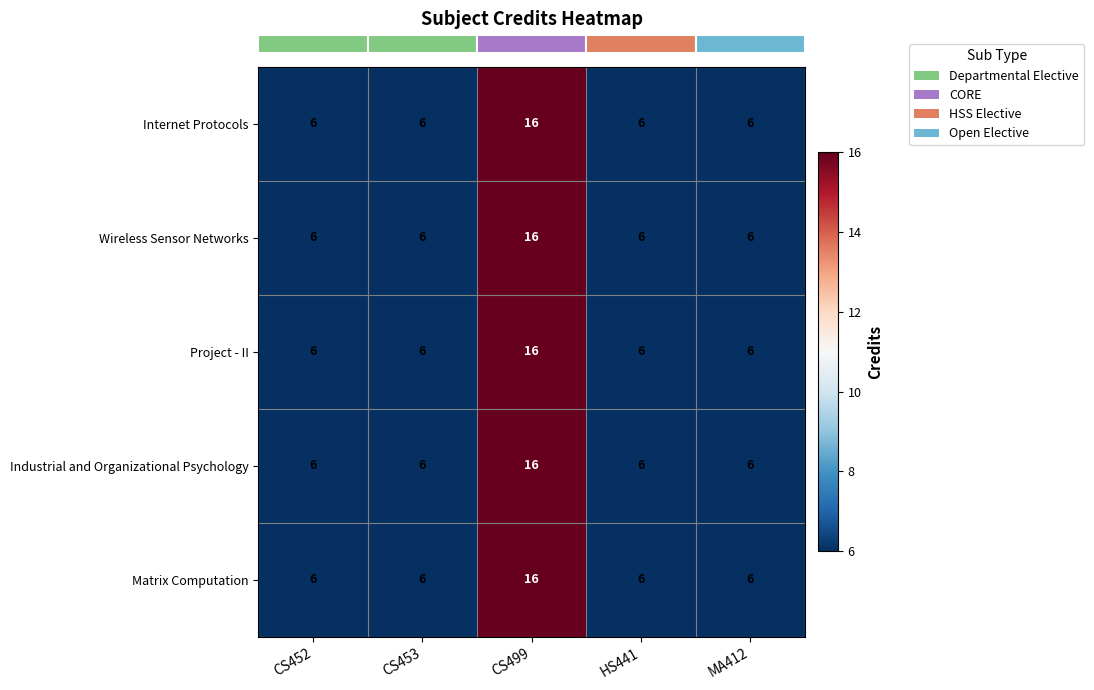

Reading left to right, extract all data points from this chart.

Internet Protocols: CS452=6	CS453=6	CS499=16	HS441=6	MA412=6
Wireless Sensor Networks: CS452=6	CS453=6	CS499=16	HS441=6	MA412=6
Project - II: CS452=6	CS453=6	CS499=16	HS441=6	MA412=6
Industrial and Organizational Psychology: CS452=6	CS453=6	CS499=16	HS441=6	MA412=6
Matrix Computation: CS452=6	CS453=6	CS499=16	HS441=6	MA412=6